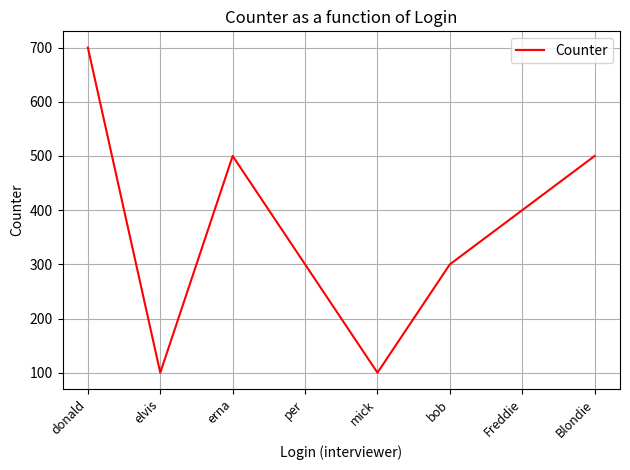

Is it true that the value at elvis is 100?

True